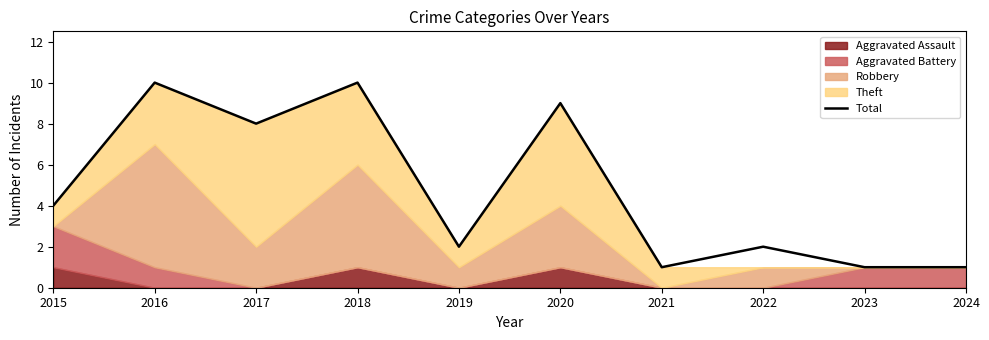

Where does the data first go above 4?

2016